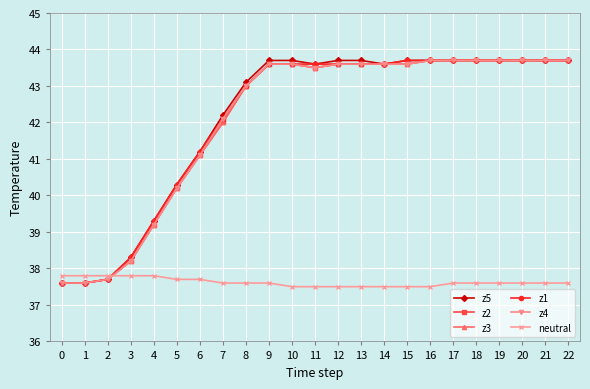

Reading left to right, what are all the values shown in this chart?

z5: 37.6	37.6	37.7	38.3	39.3	40.3	41.2	42.2	43.1	43.7	43.7	43.6	43.7	43.7	43.6	43.7	43.7	43.7	43.7	43.7	43.7	43.7	43.7
z2: 37.6	37.6	37.7	38.2	39.2	40.2	41.1	42.0	43.0	43.6	43.6	43.5	43.6	43.6	43.6	43.6	43.7	43.7	43.7	43.7	43.7	43.7	43.7
z3: 37.6	37.6	37.7	38.2	39.2	40.2	41.1	42.0	43.0	43.6	43.6	43.5	43.6	43.6	43.6	43.6	43.7	43.7	43.7	43.7	43.7	43.7	43.7
z1: 37.6	37.6	37.7	38.3	39.3	40.3	41.2	42.1	43.0	43.6	43.6	43.6	43.6	43.6	43.6	43.7	43.7	43.7	43.7	43.7	43.7	43.7	43.7
z4: 37.6	37.6	37.7	38.2	39.2	40.2	41.1	42.1	43.0	43.6	43.6	43.5	43.6	43.6	43.6	43.6	43.7	43.7	43.7	43.7	43.7	43.7	43.7
neutral: 37.8	37.8	37.8	37.8	37.8	37.7	37.7	37.6	37.6	37.6	37.5	37.5	37.5	37.5	37.5	37.5	37.5	37.6	37.6	37.6	37.6	37.6	37.6